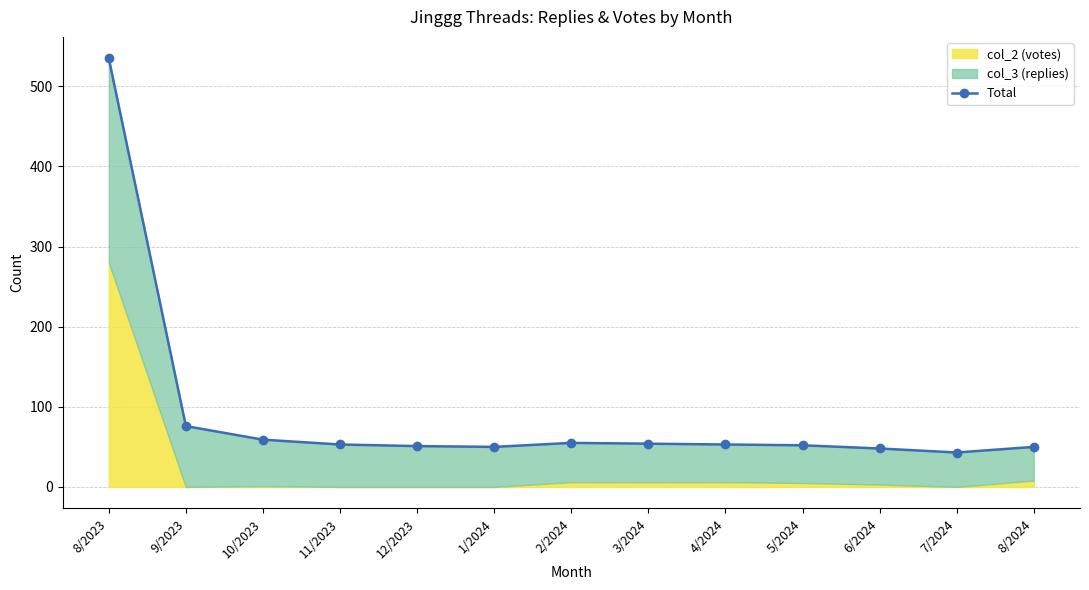

At which category does the data reach its first local valley?

1/2024